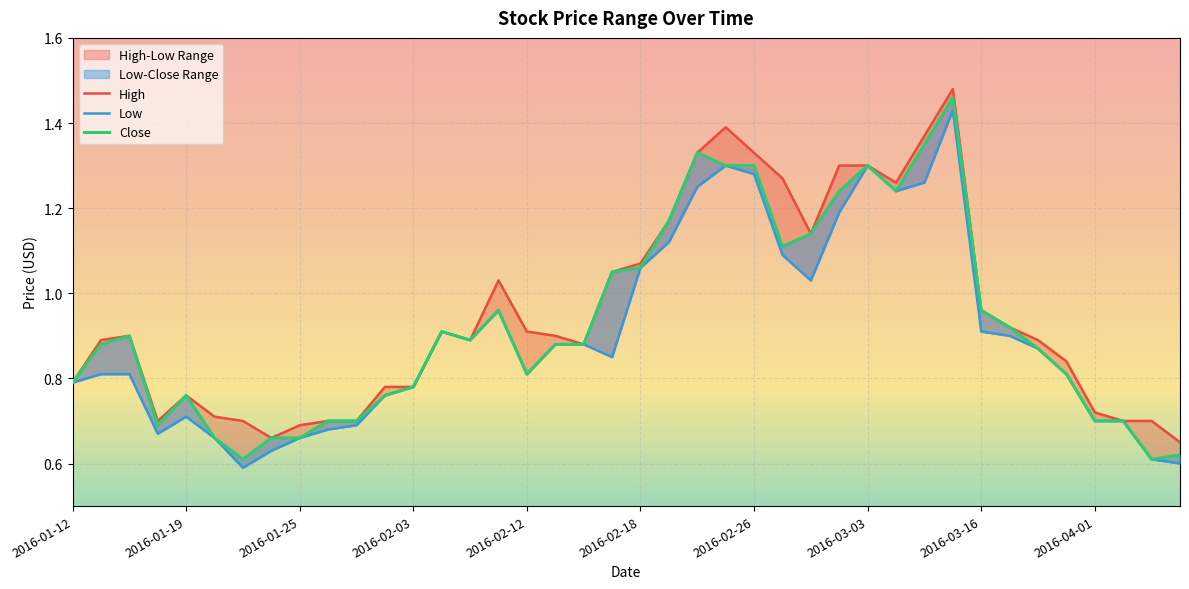

At which label is High closest to 1?

2016-02-11